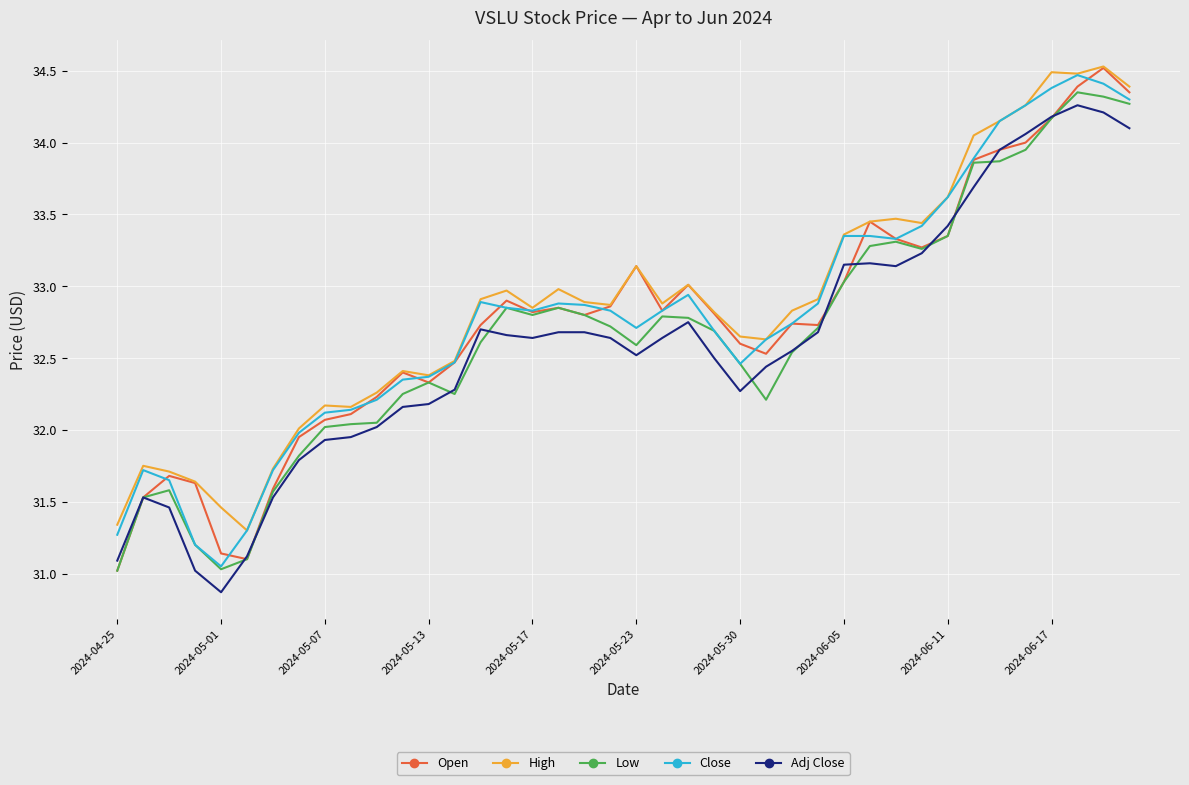

What is the maximum value shown in the chart?

34.5